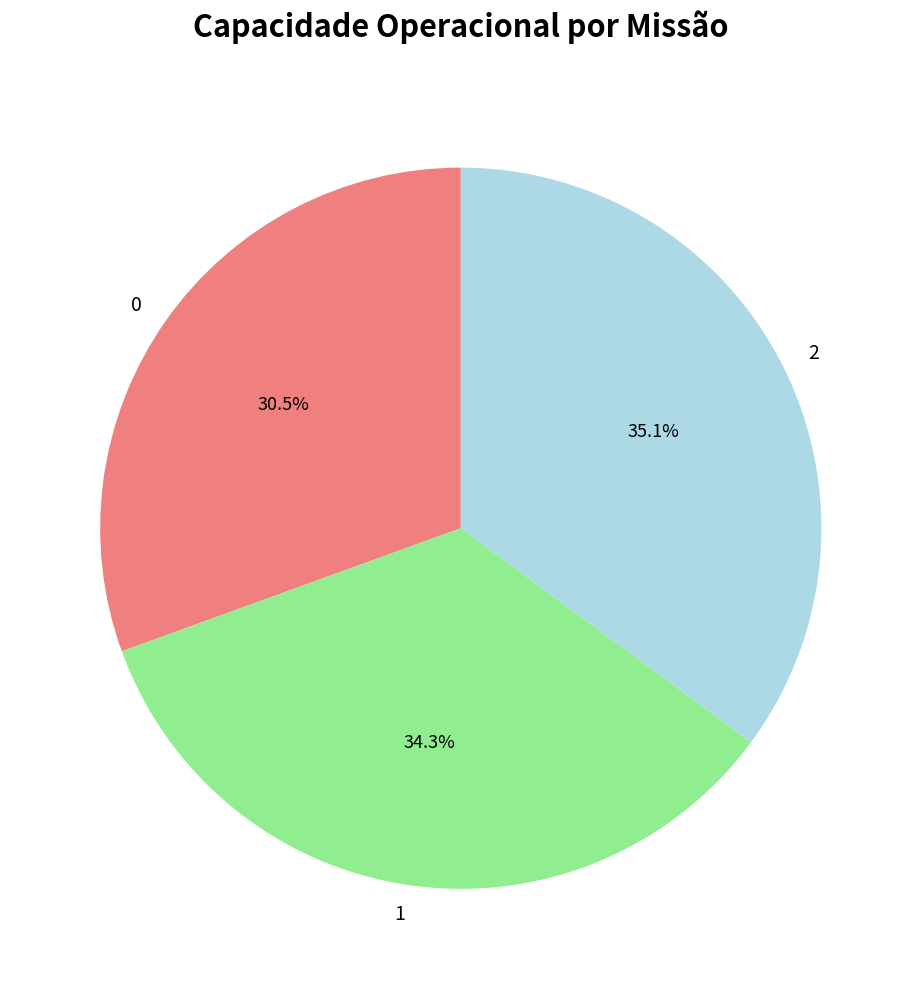

Is the sum of 2 and 0 greater than half?

Yes